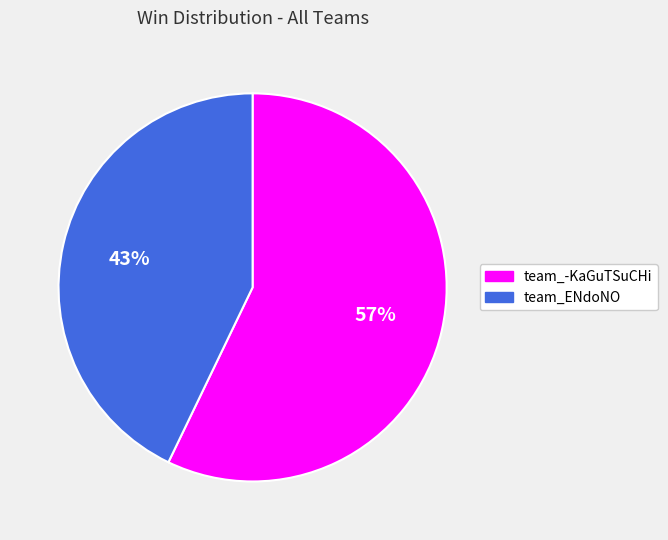

What percentage is the team_-KaGuTSuCHi slice, to the nearest percent?

57%